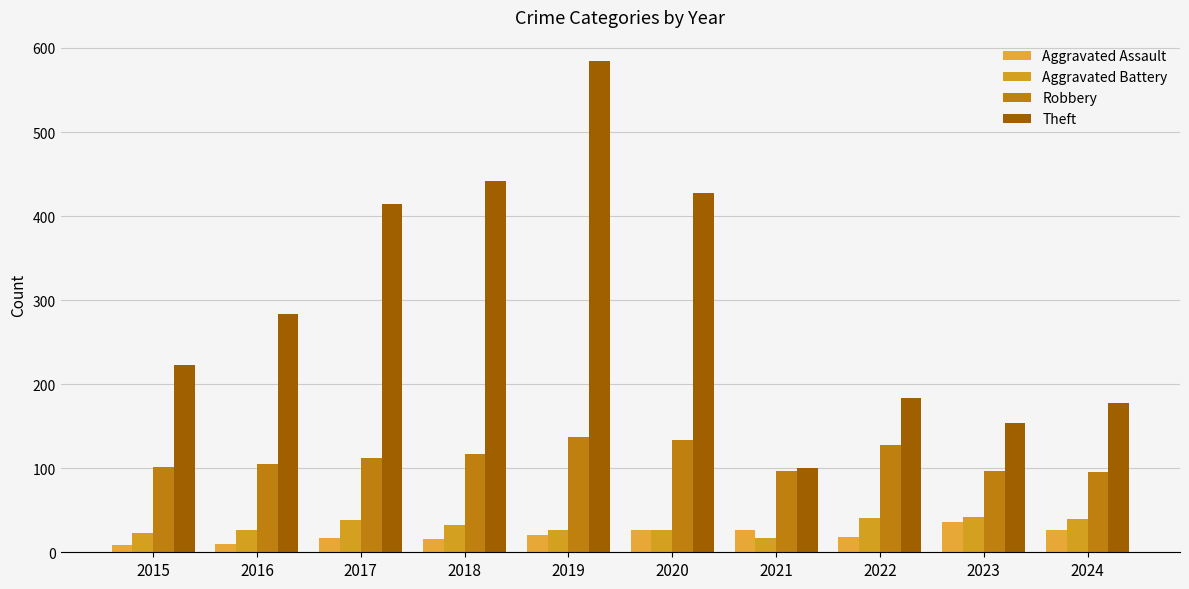

How many groups of bars are there?

10